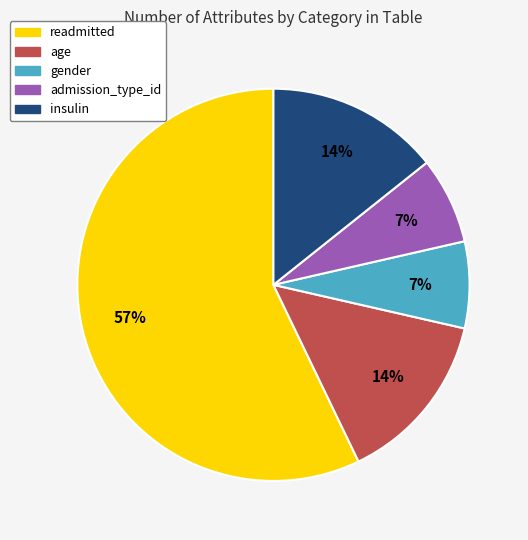

What is the largest slice in the pie chart?

readmitted